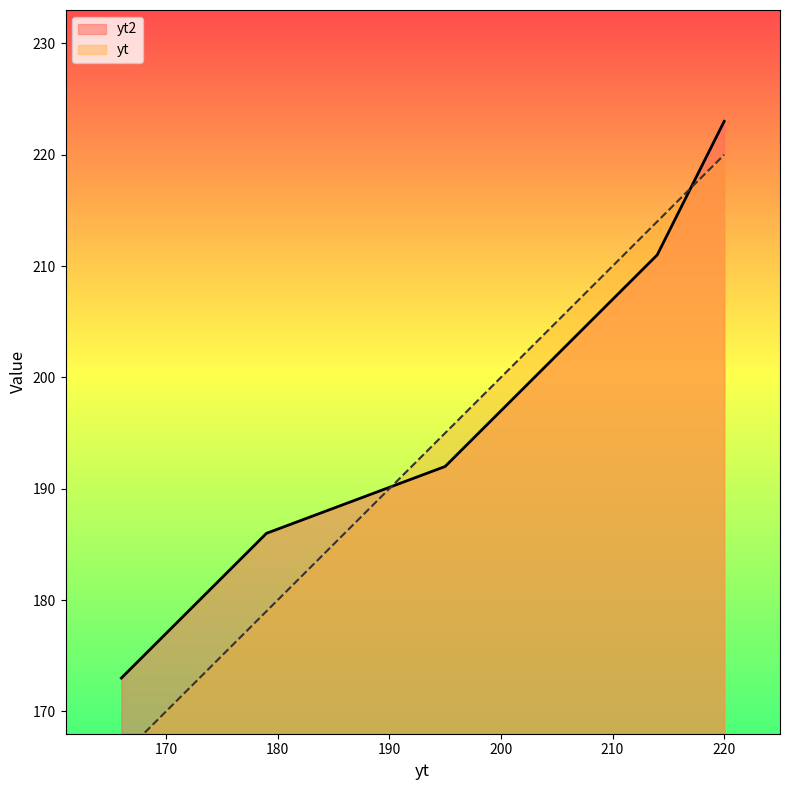

What is the greatest value displayed?

223